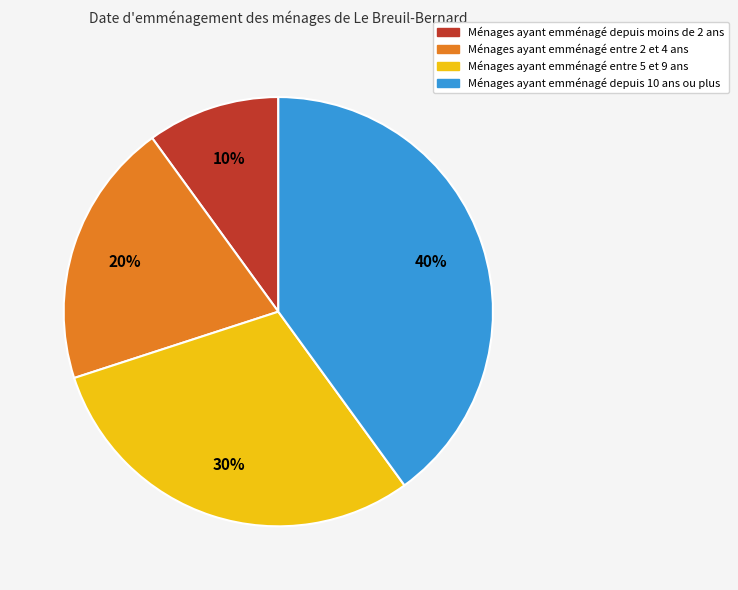

Does any single category account for the majority?

No